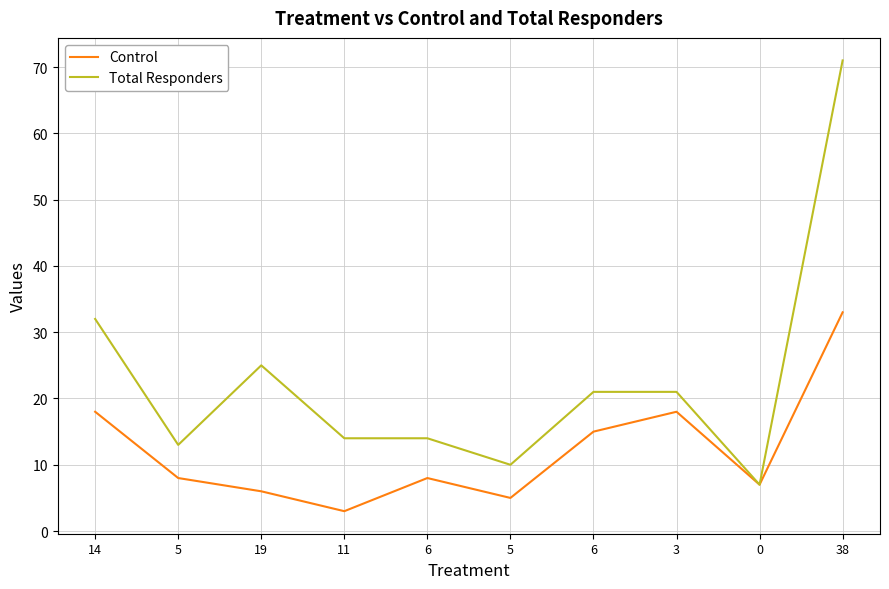

What are all the series names shown in the legend?

Control, Total Responders